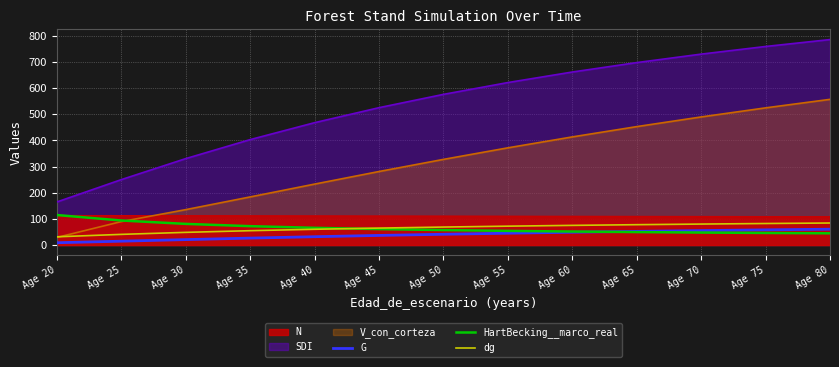

After their last crossing, which series has the higher values: HartBecking__marco_real or dg?

dg